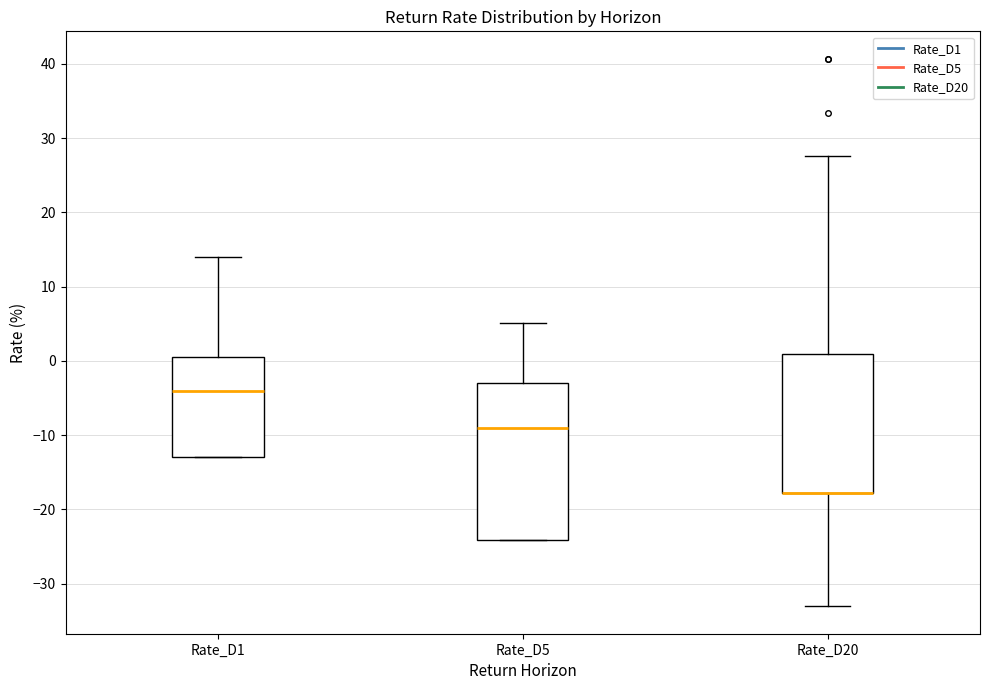

Which box is the tallest, from its lower edge to its upper edge?

Rate_D5